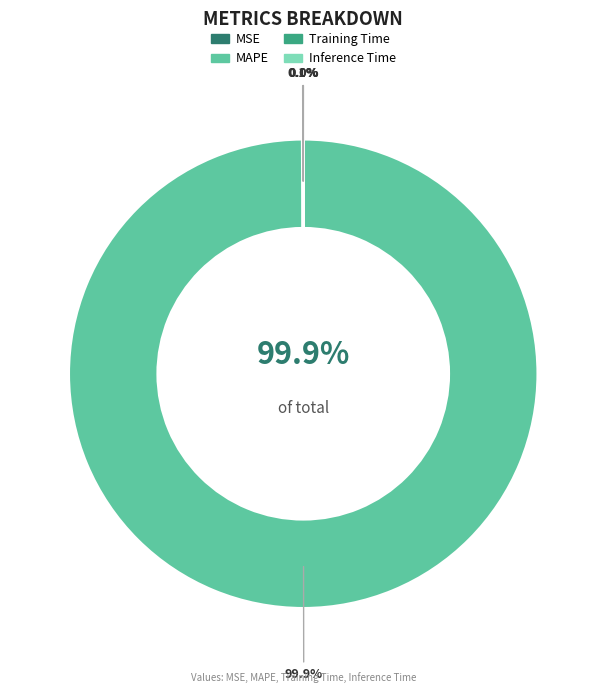

Rank the categories by value from lowest to highest.

Inference Time, Training Time, MSE, MAPE